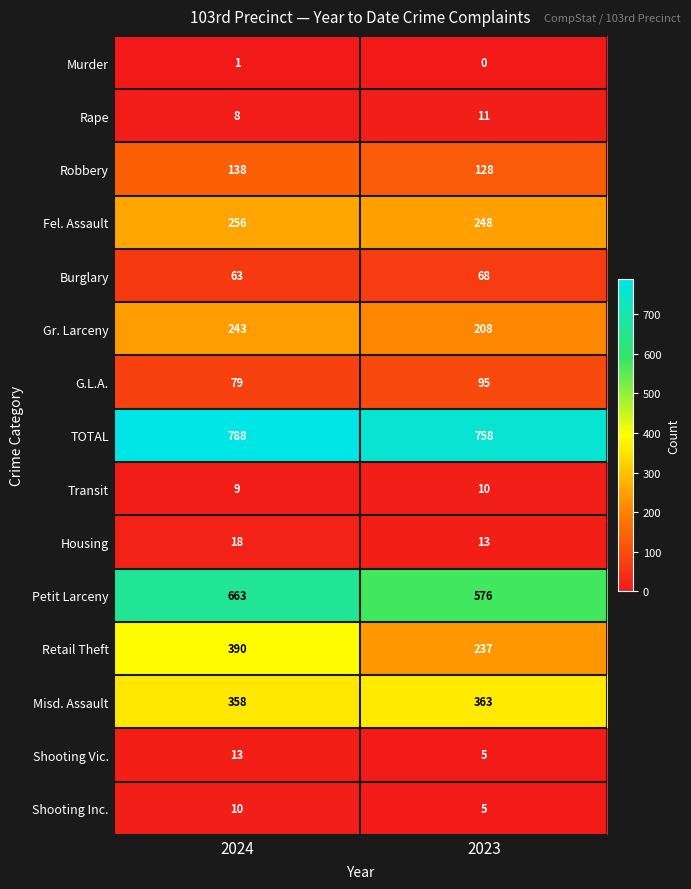

Rank the categories by Transit value from highest to lowest.

2023, 2024